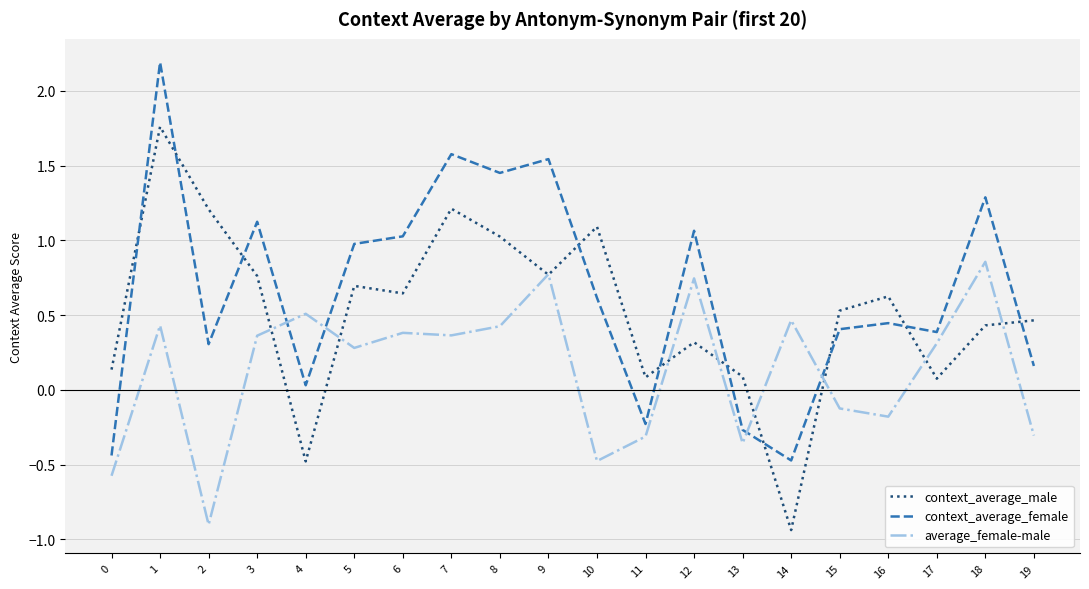

How many values in the context_average_female series are below 0?

4